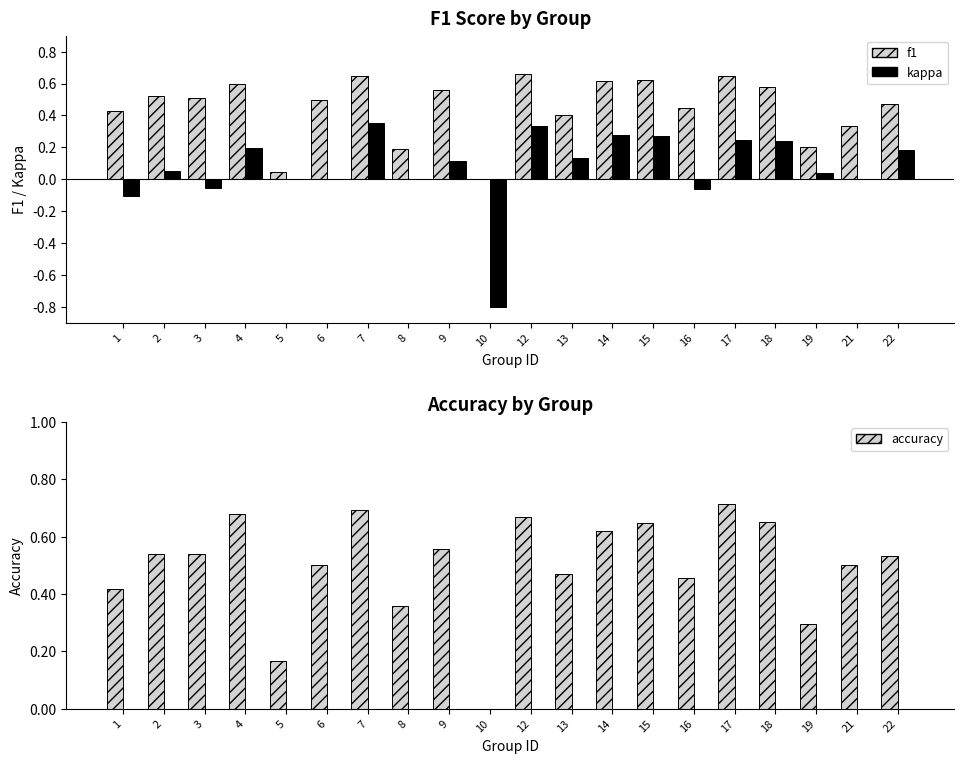

Reading right to left, transcribe all the data shown in this chart.

f1: 0.5	0.3	0.2	0.6	0.6	0.4	0.6	0.6	0.4	0.7	0.0	0.6	0.2	0.6	0.5	0.0	0.6	0.5	0.5	0.4
kappa: 0.2	0.0	0.0	0.2	0.2	-0.1	0.3	0.3	0.1	0.3	-0.8	0.1	0.0	0.3	0.0	0.0	0.2	-0.1	0.0	-0.1
accuracy: 0.5	0.5	0.3	0.7	0.7	0.5	0.6	0.6	0.5	0.7	0.0	0.6	0.4	0.7	0.5	0.2	0.7	0.5	0.5	0.4